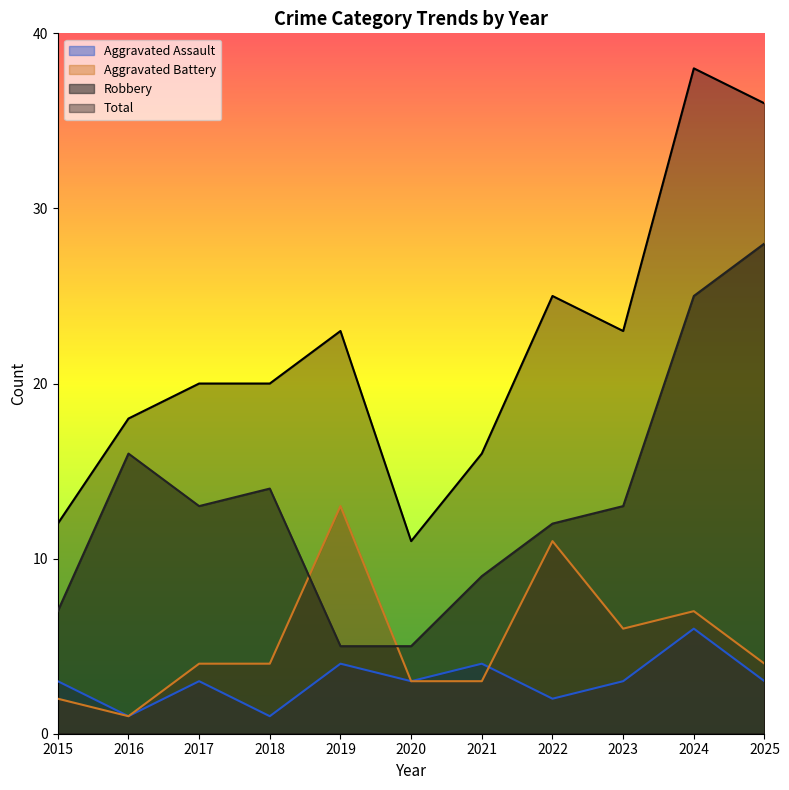

True or false: Total and Aggravated Battery intersect in this chart.

False